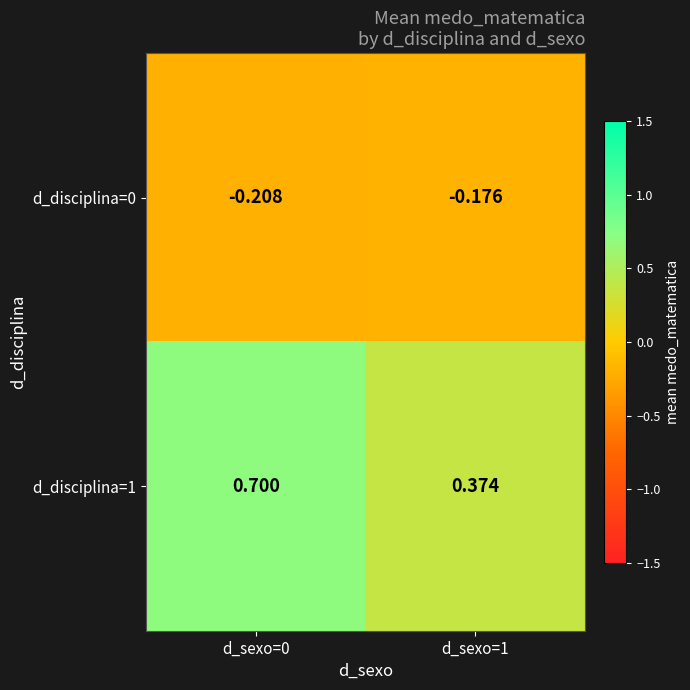

Is the value of d_disciplina=1 at d_sexo=1 greater than the value of d_disciplina=0 at d_sexo=1?

Yes